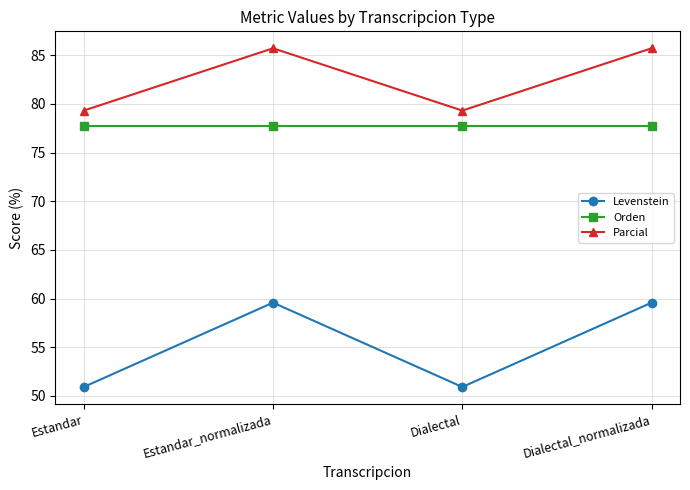

How many values in the Levenstein series are below 59?

2